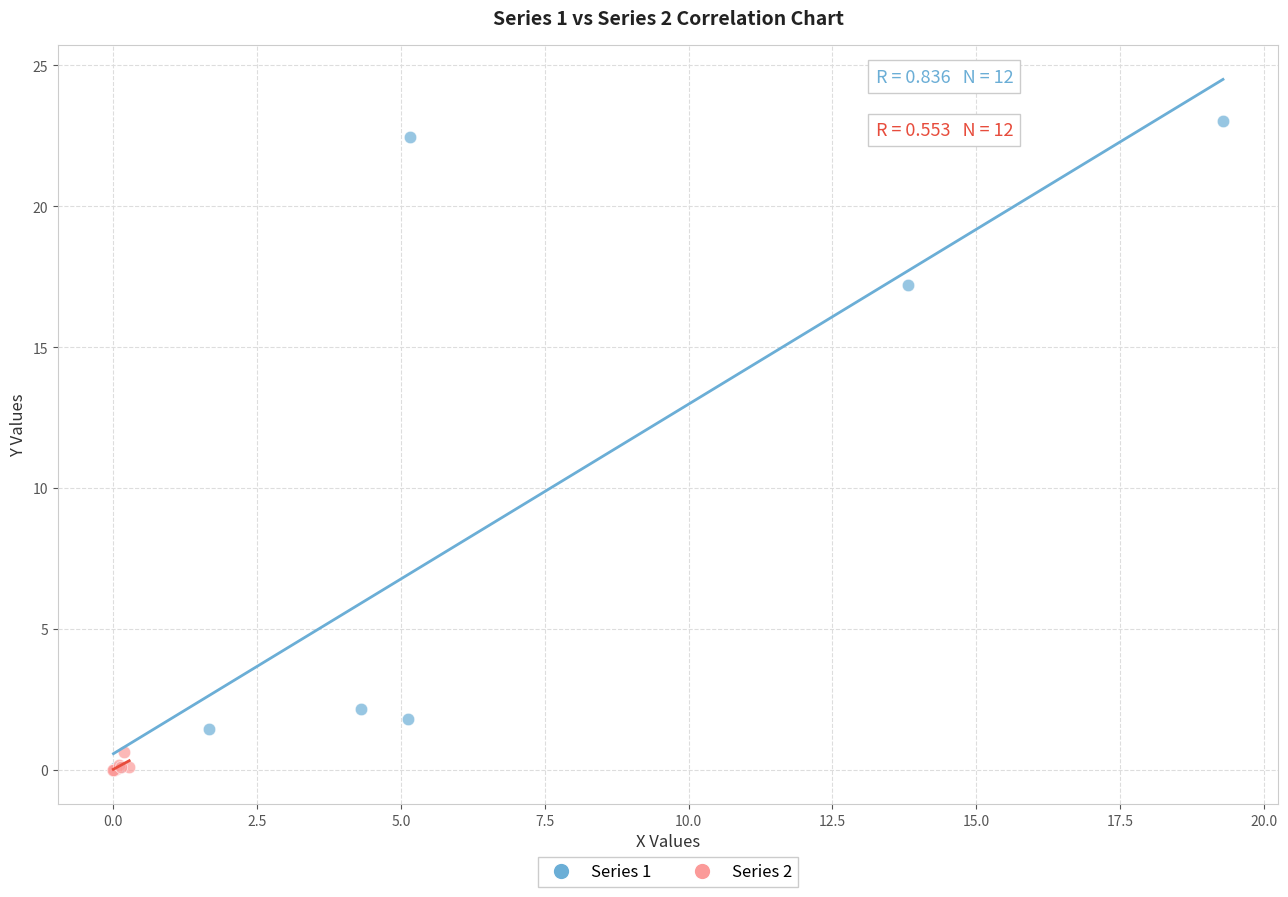

Which series contains the highest Y value?

Series 1